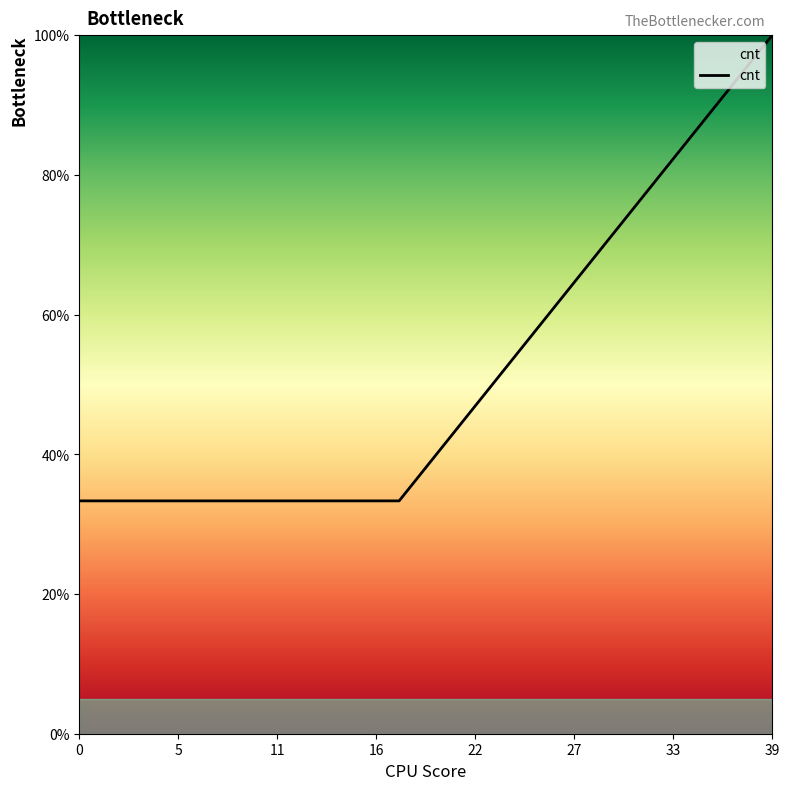

What is the greatest value displayed?

100.0